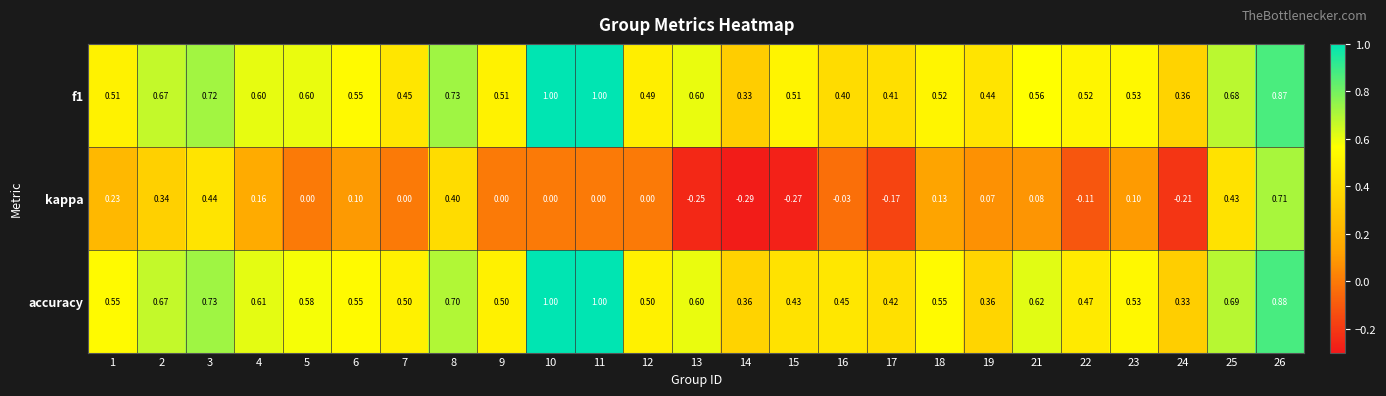

Which series has the largest total across all categories?

accuracy